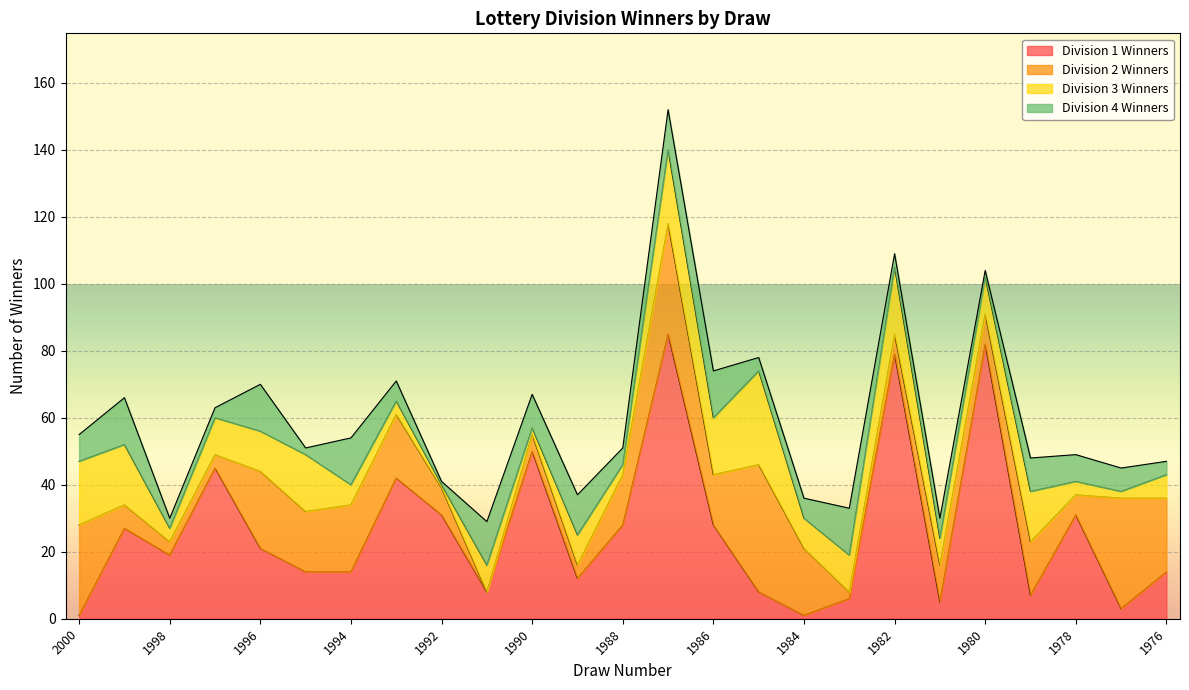

What is the spread (max minus min) of values at 2000?

26